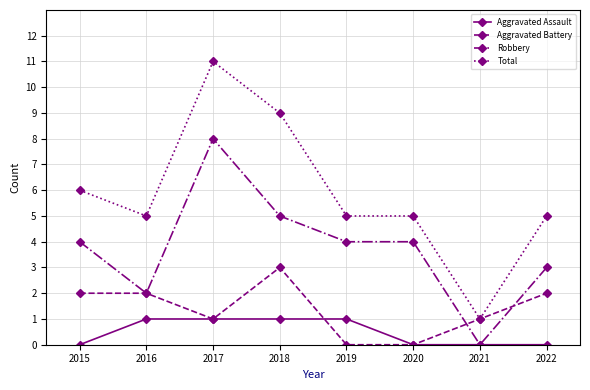

True or false: Total and Robbery intersect in this chart.

False